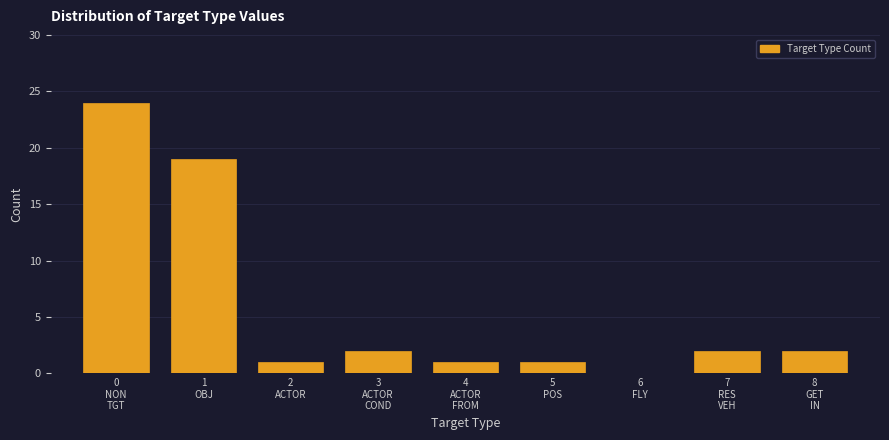

What is the maximum value shown in the chart?

24